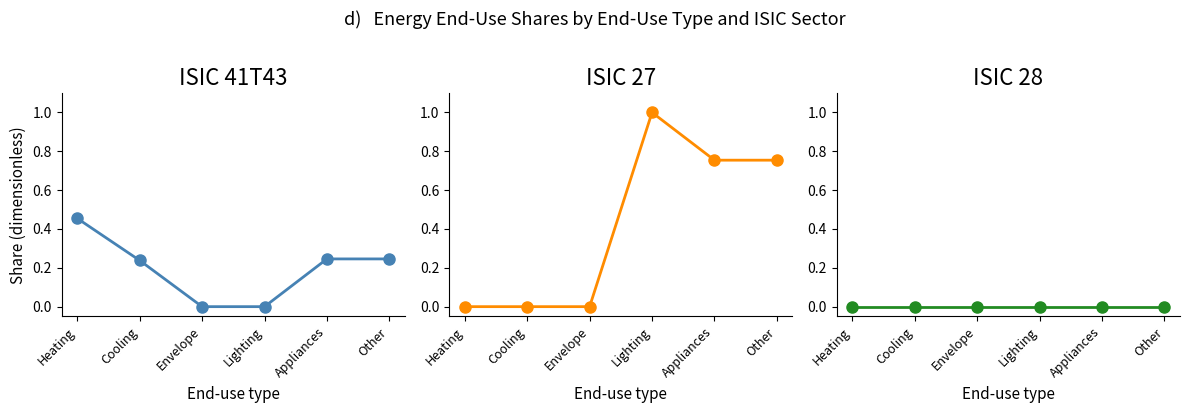

Rank the categories by ISIC 41T43 value from highest to lowest.

Heating, Appliances, Other, Cooling, Envelope, Lighting